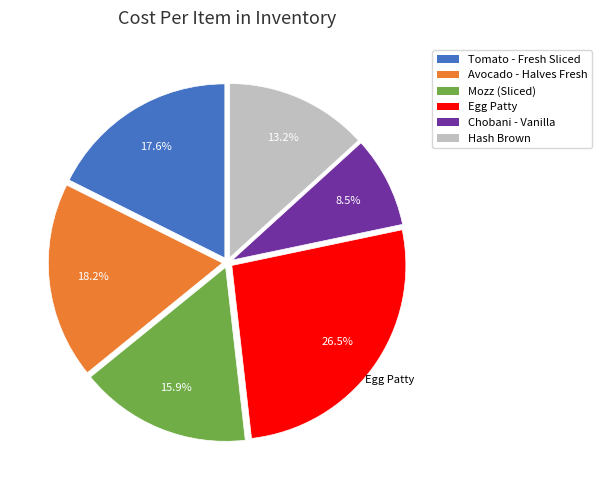

Which has a higher value, Tomato - Fresh Sliced or Chobani - Vanilla?

Tomato - Fresh Sliced